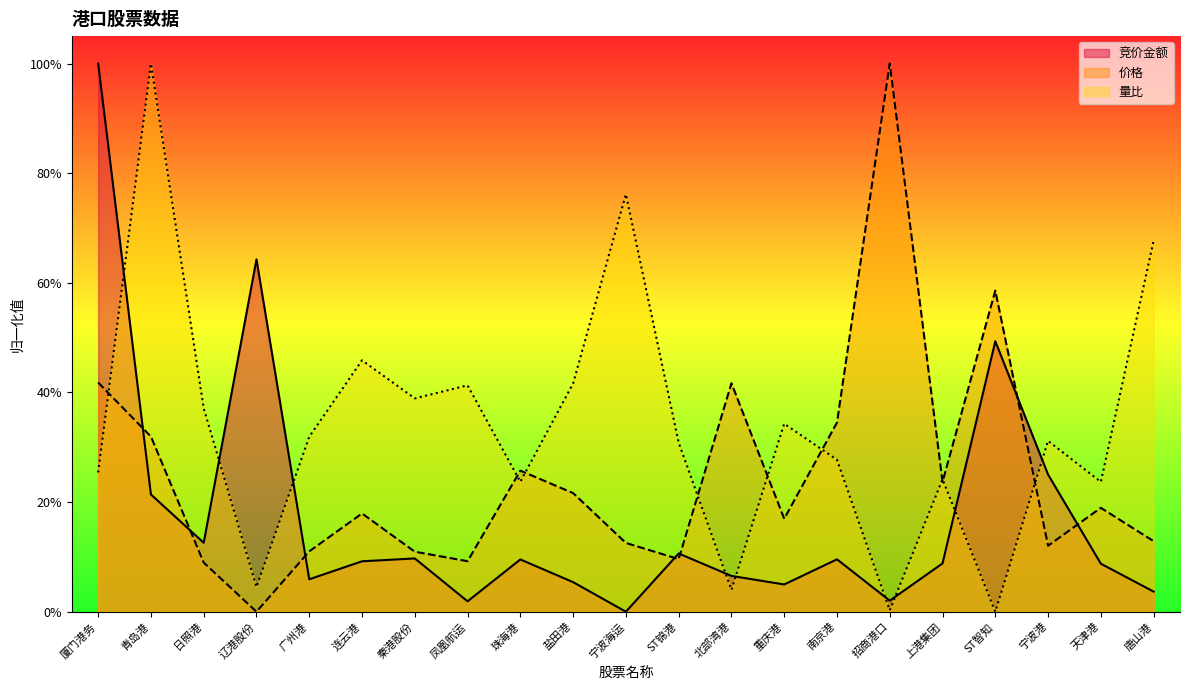

Which series has the largest range (max minus min)?

竞价金额